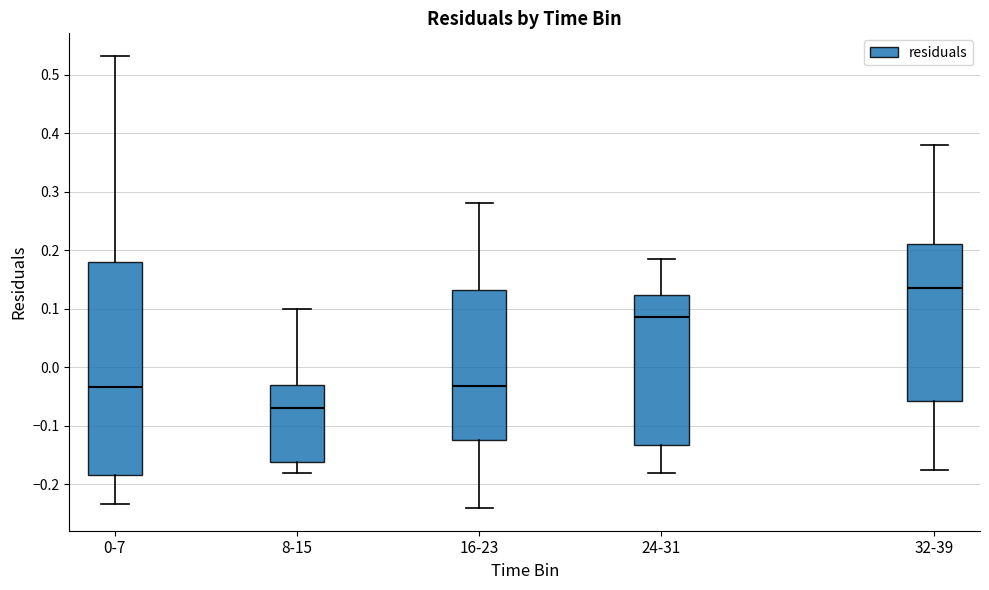

Where does the median line of the box for 24-31 sit on the y-axis? The values are not printed on the chart, so give them approximately, as read against the axis.

0.09